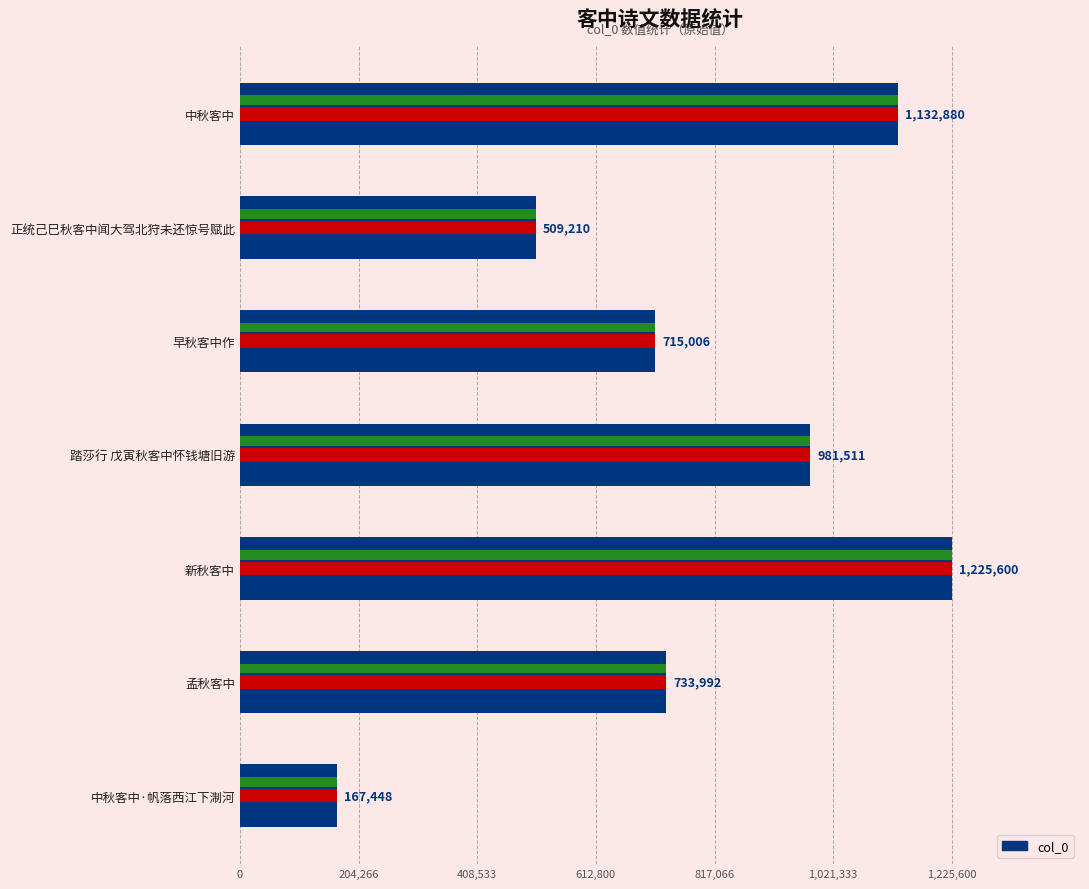

The value at 中秋客中 is 731199. True or false?

False